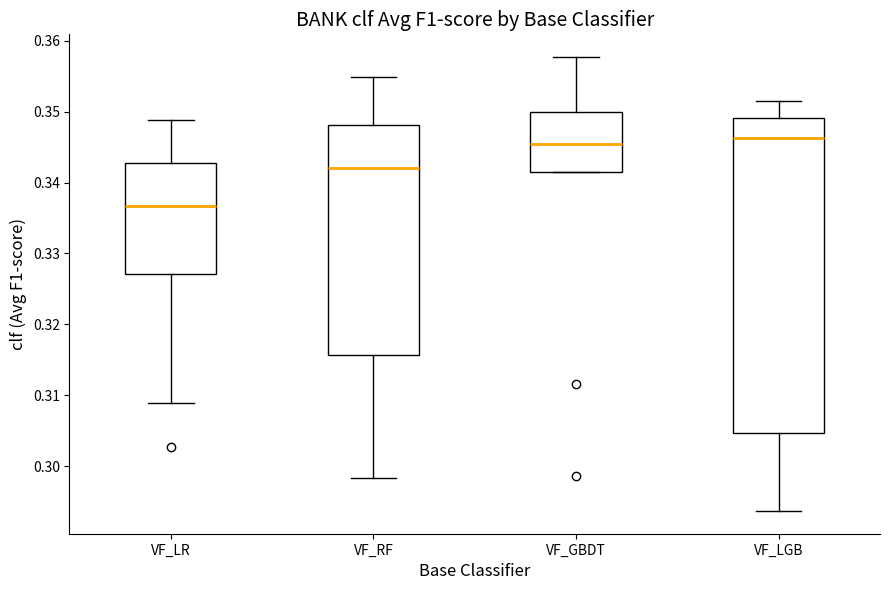

Comparing the boxes themselves (not the whiskers), which one is the tallest?

VF_LGB